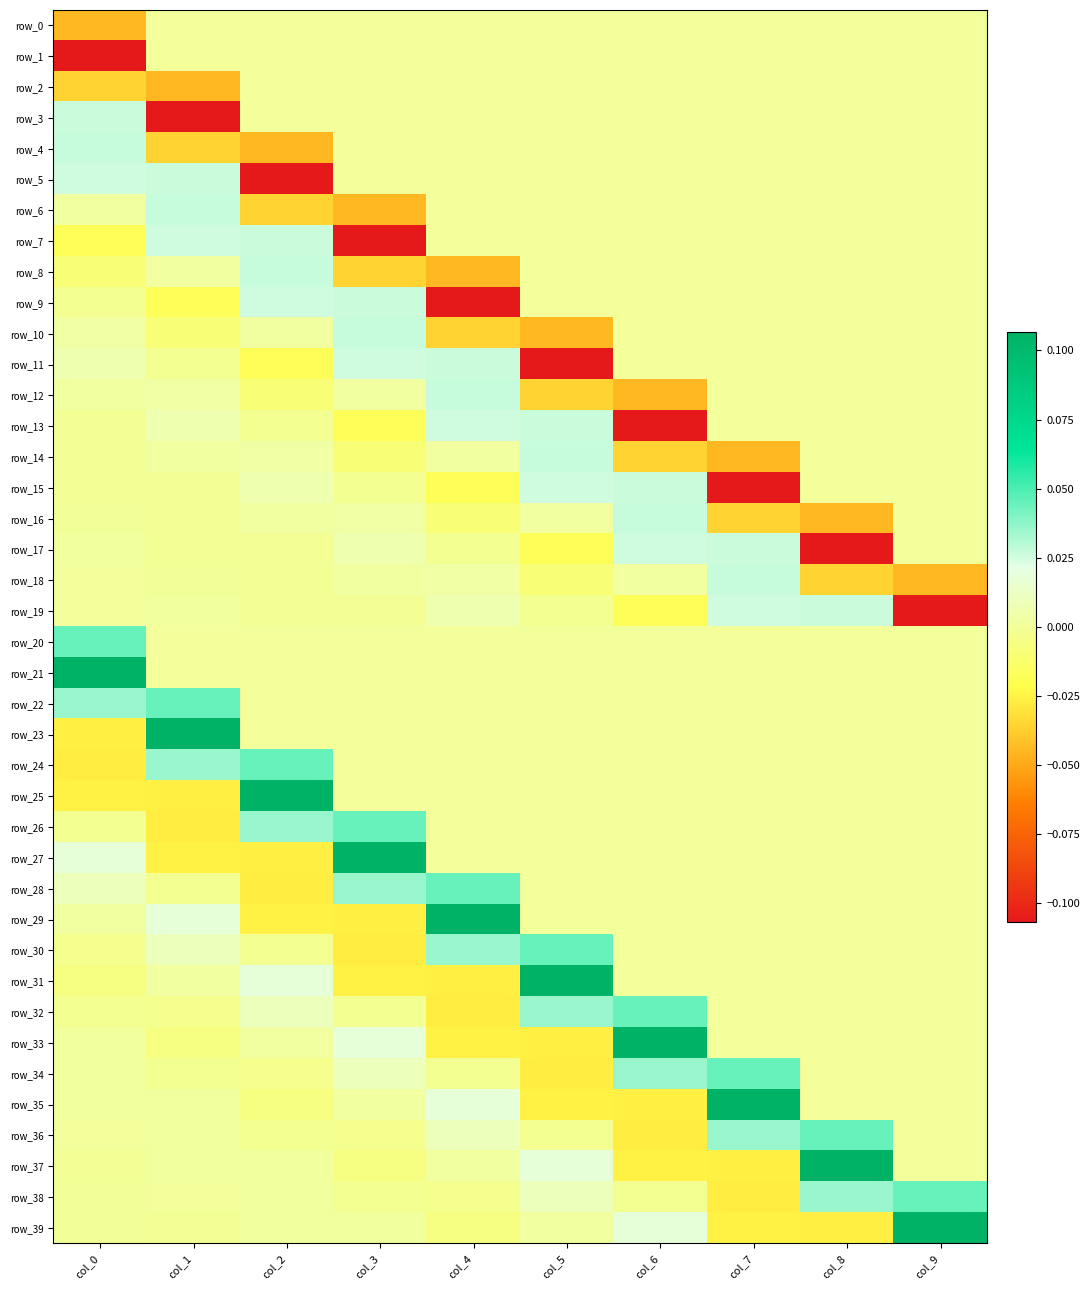

Which has a higher value, col_5 or col_1?

col_5